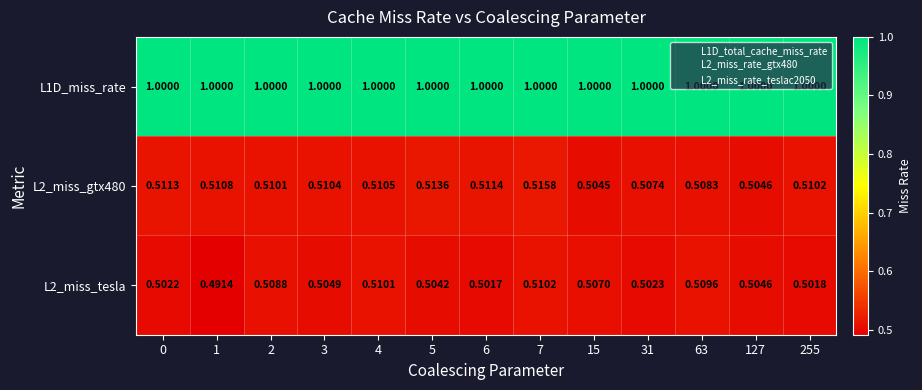

List the series in order of their peak value, highest first.

L1D_miss_rate, L2_miss_gtx480, L2_miss_tesla